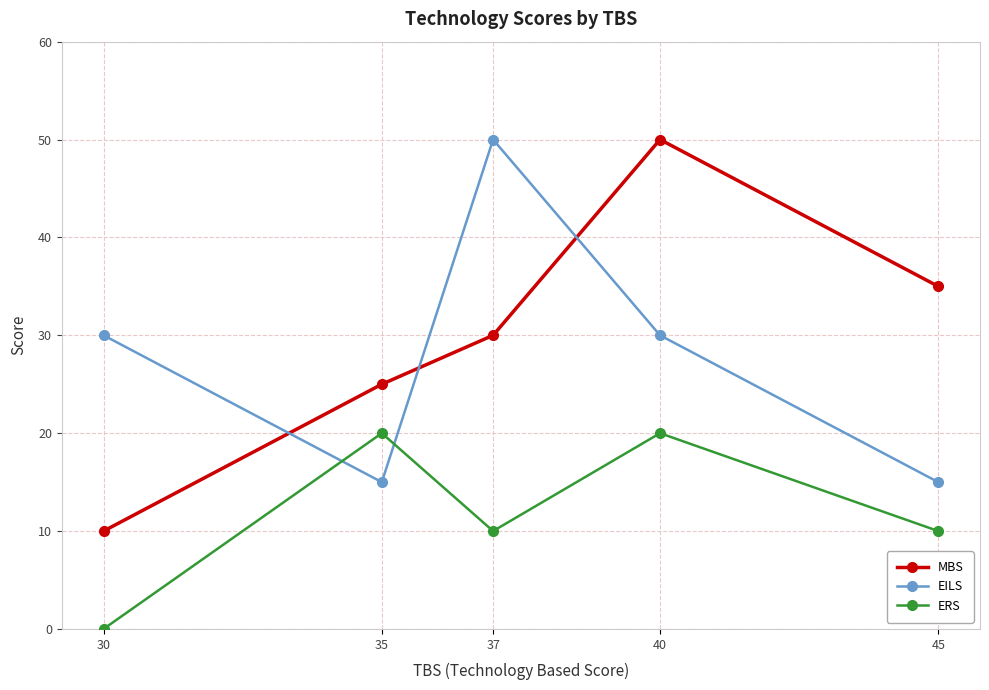

Is the value of MBS at 37 greater than the value of ERS at 37?

Yes